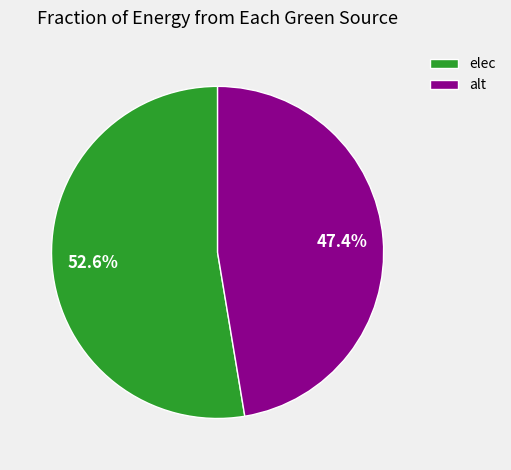

What is the ratio of the value at elec to the value at alt?

1.1